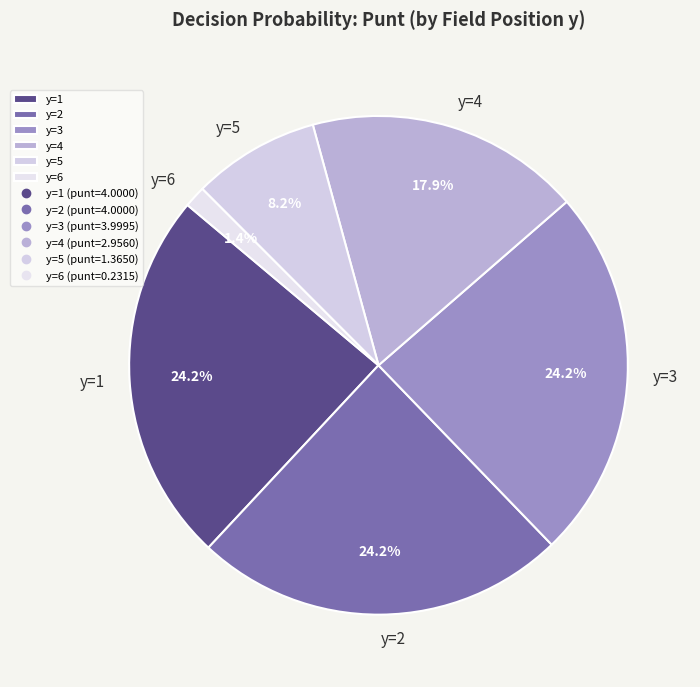

Do y=3 and y=1 together represent more than half of the pie?

No